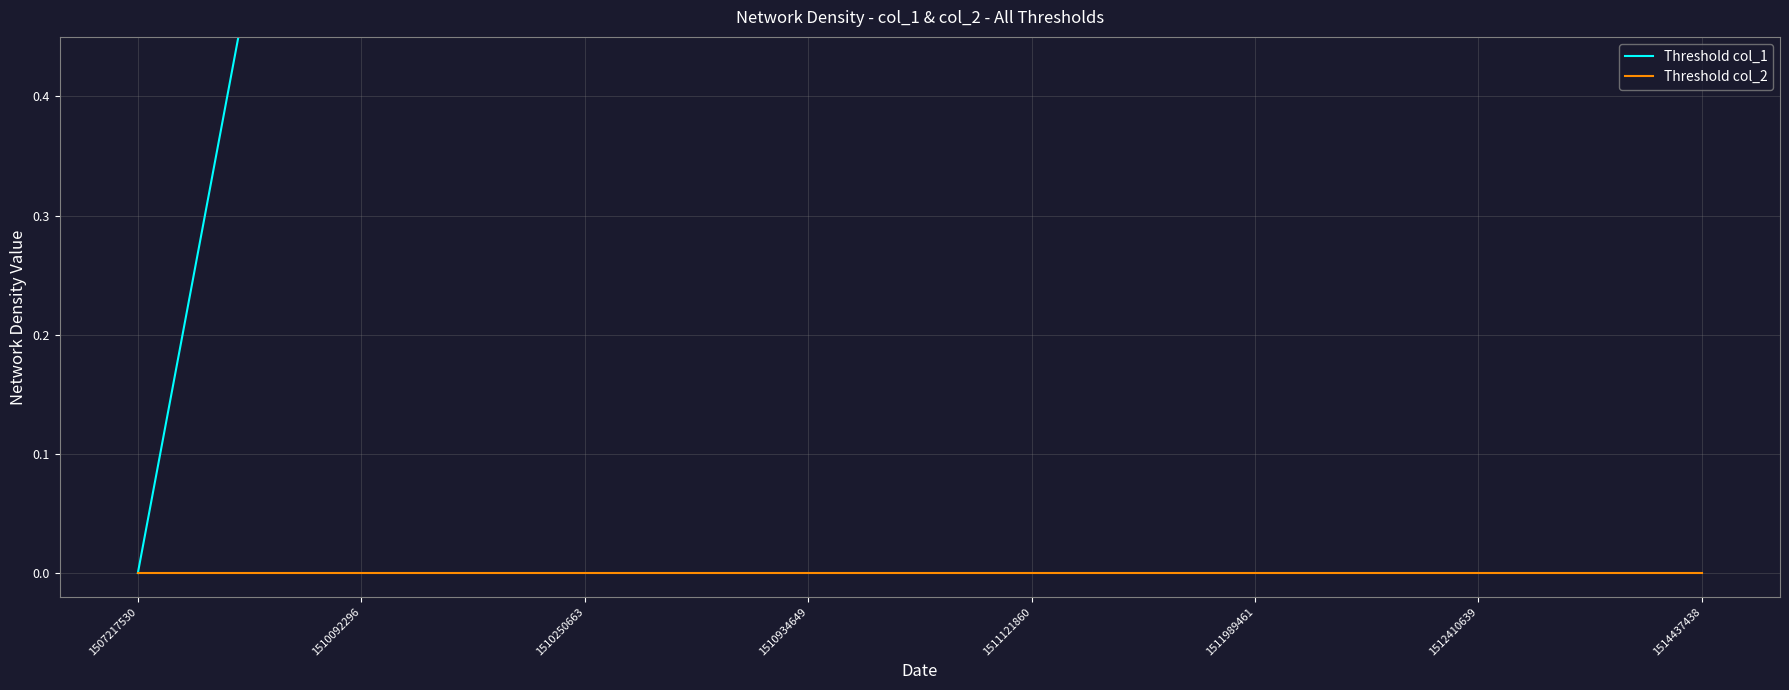

How many lines are shown in the chart?

2